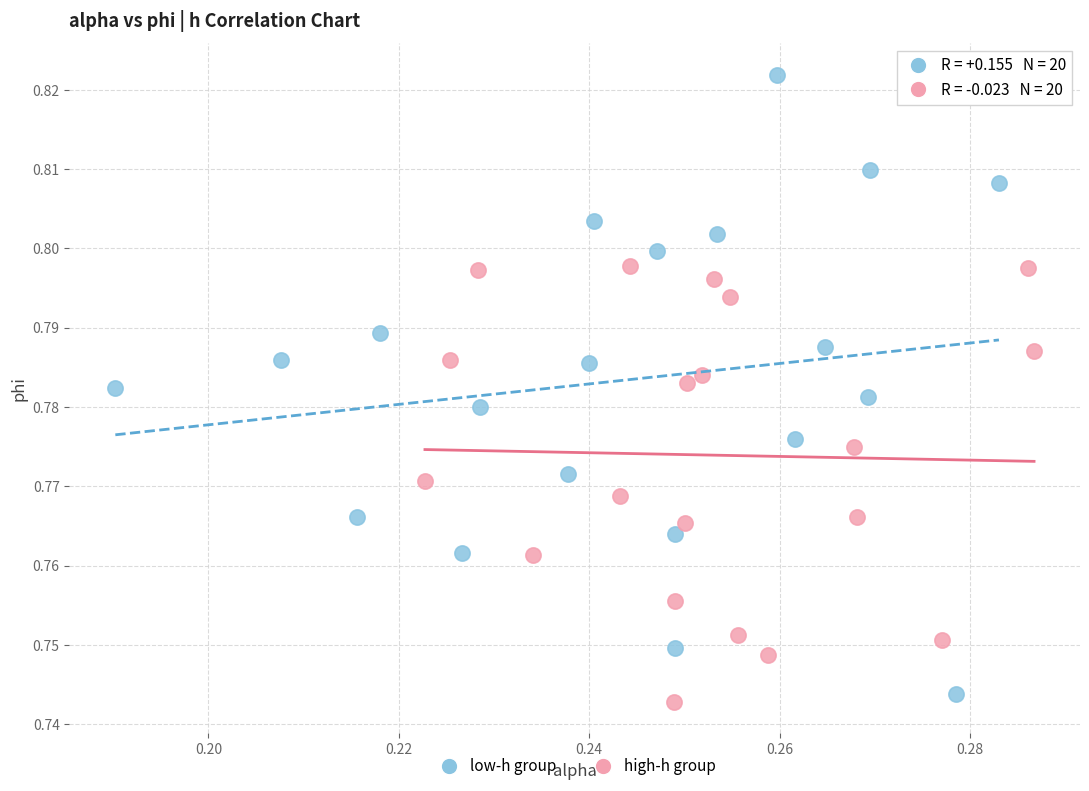

Which series contains the highest Y value?

low-h group